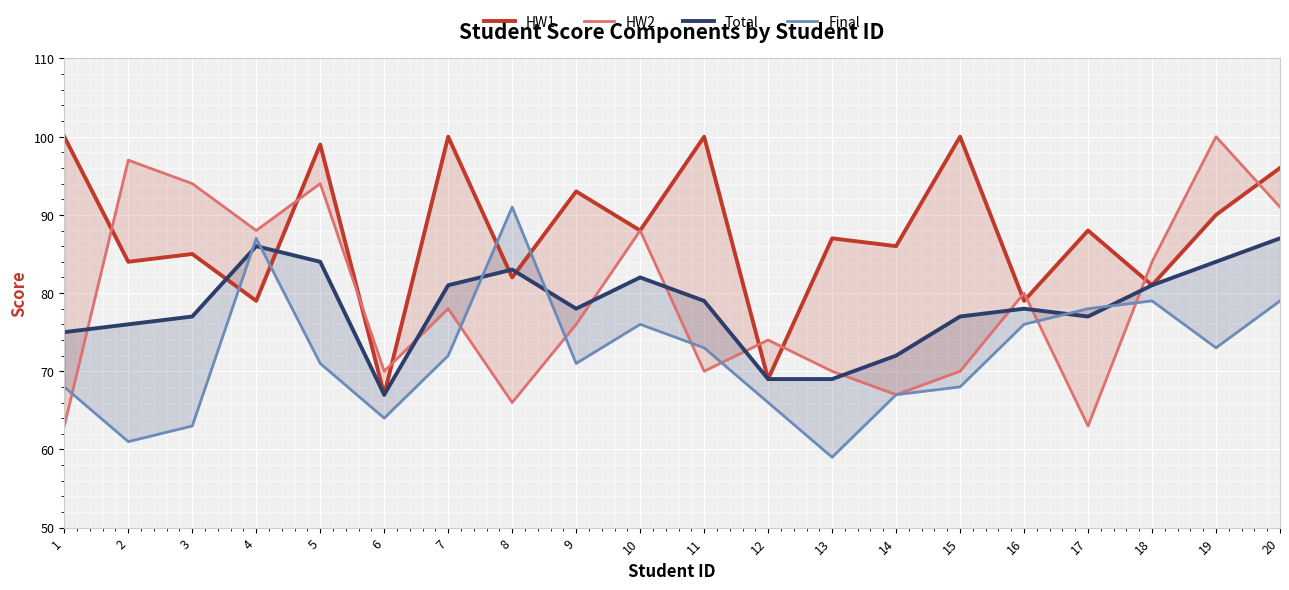

What is the value of the HW2 point at the 5th from the left?

94